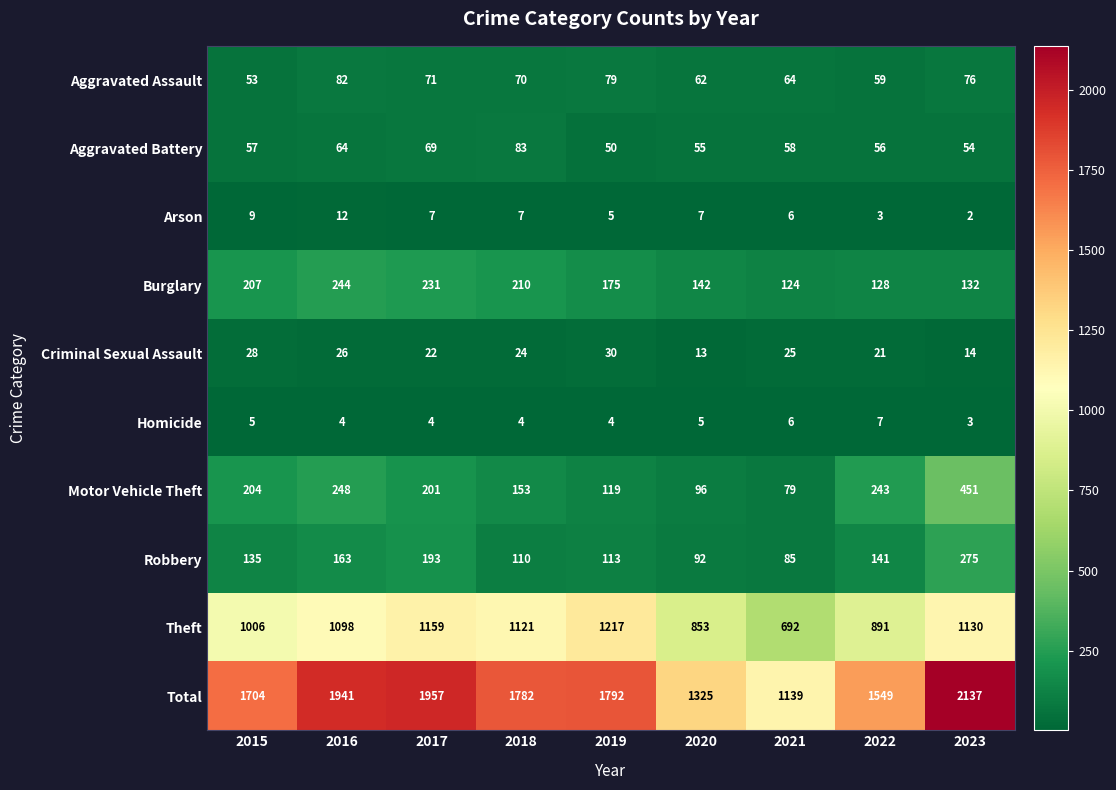

What is the maximum value shown in the chart?

2137